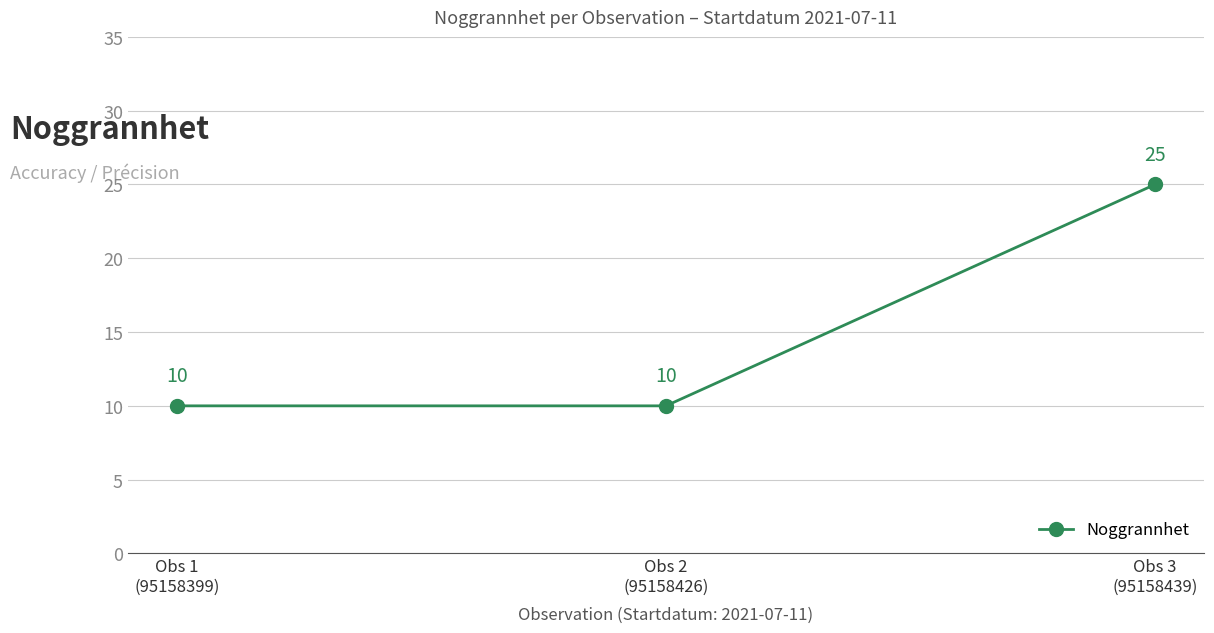

Reading right to left, list all the values displayed in this chart.

Obs 3
(95158439)=25	Obs 2
(95158426)=10	Obs 1
(95158399)=10